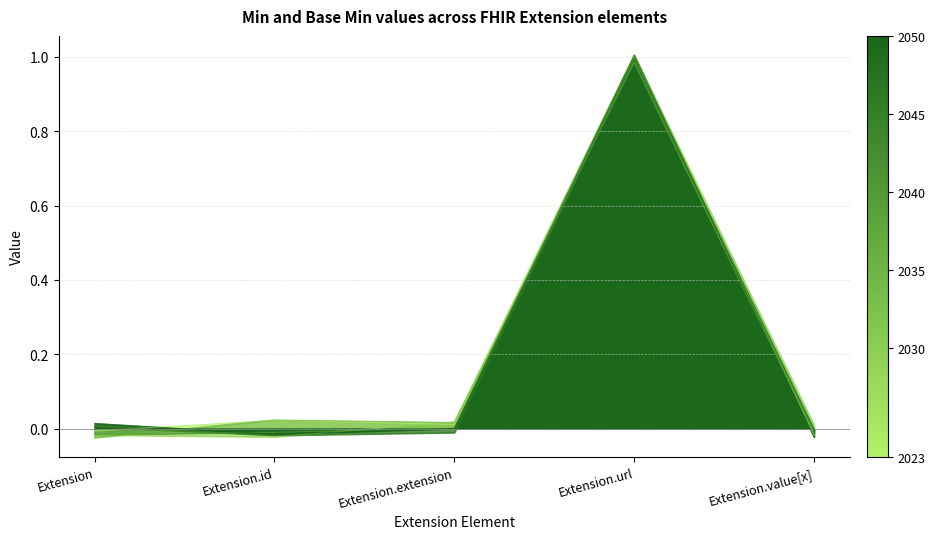

At how many categories does at least one series exceed 0?

5